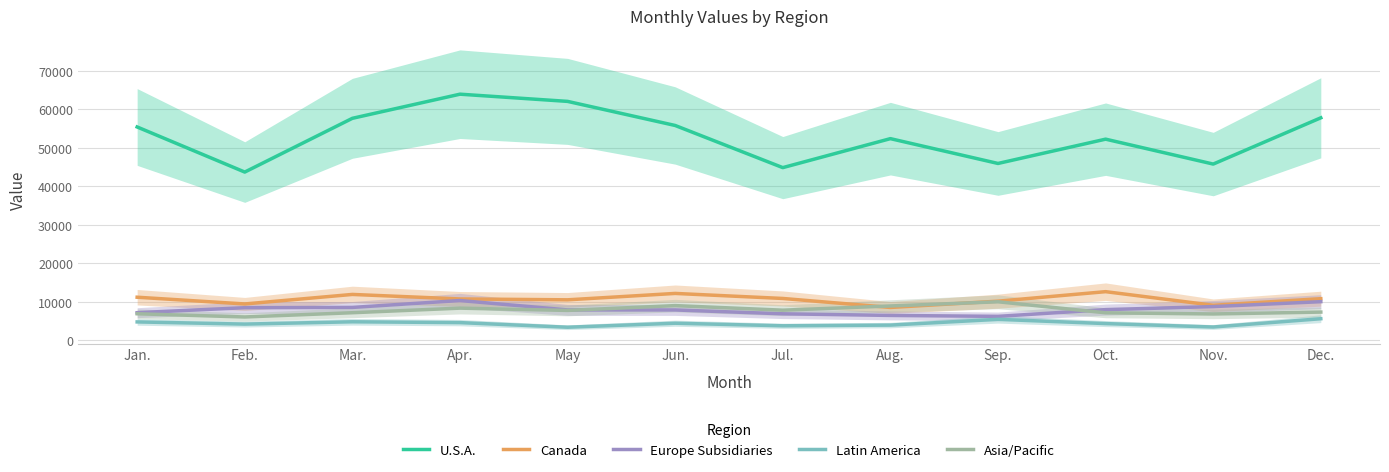

True or false: Asia/Pacific and Latin America cross at least once.

False